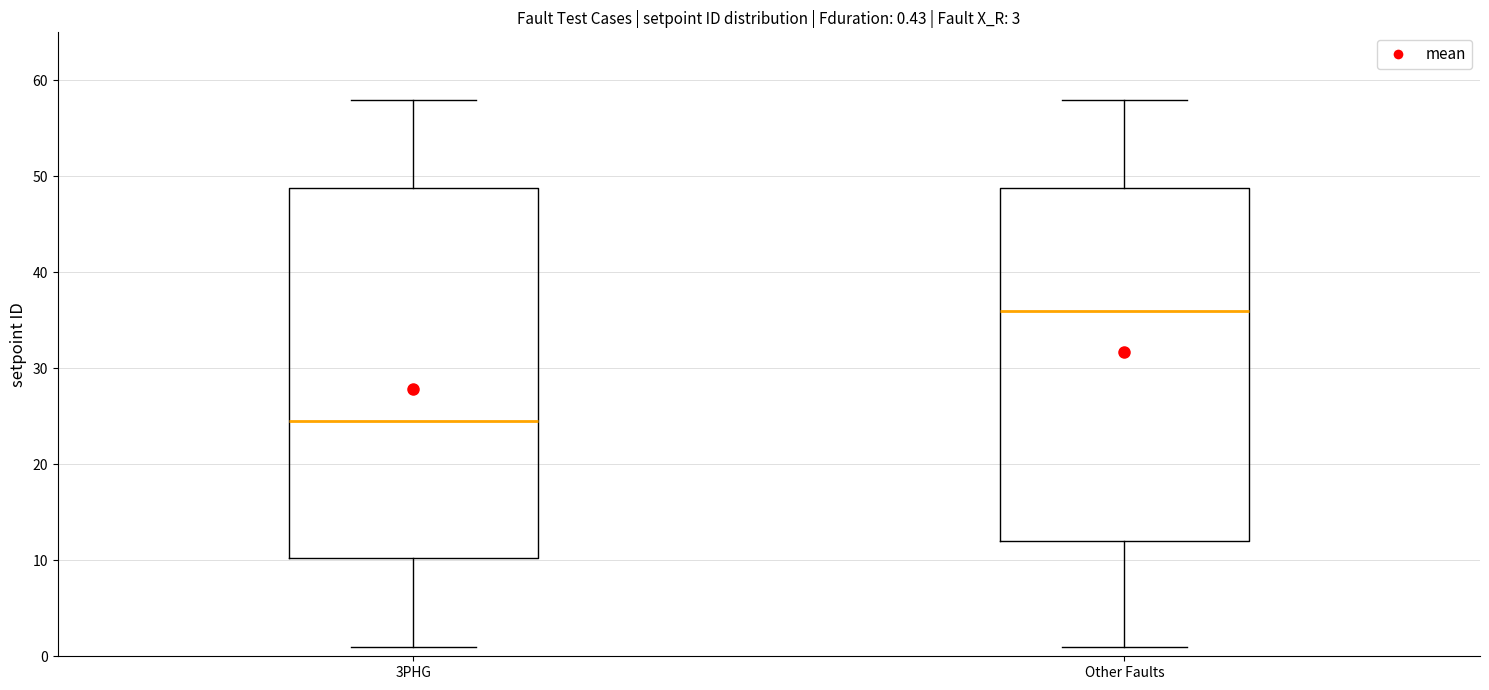

Which box's median line is the highest?

Other Faults